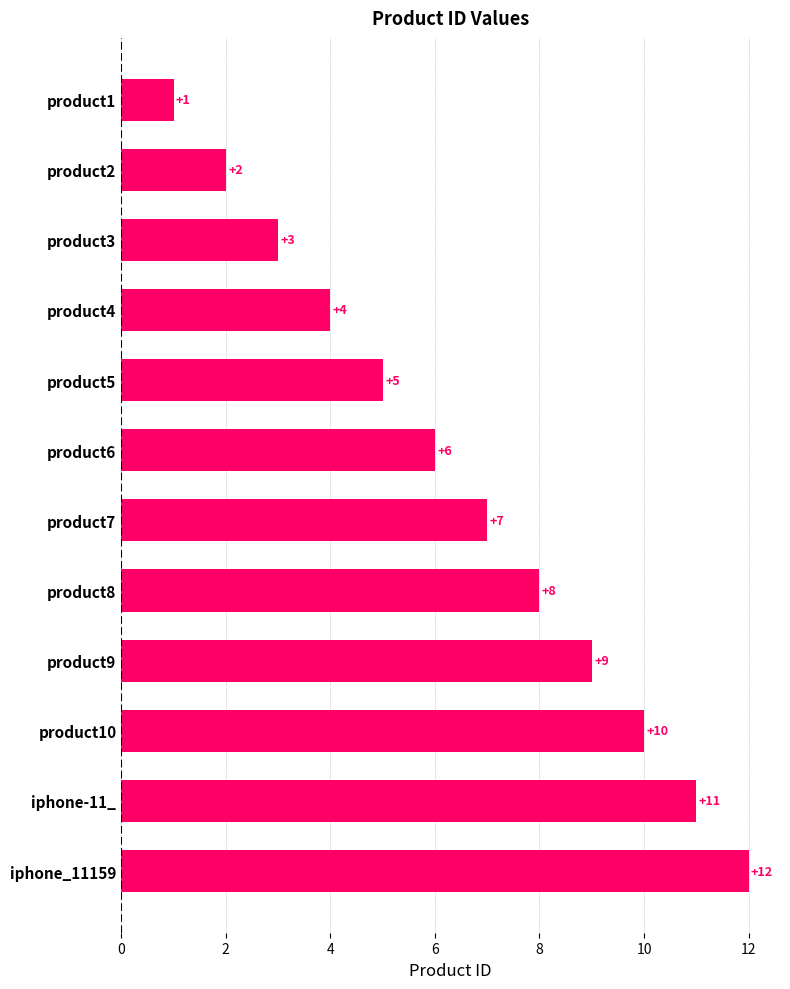

At which category does the chart reach its peak across all series?

iphone_11159